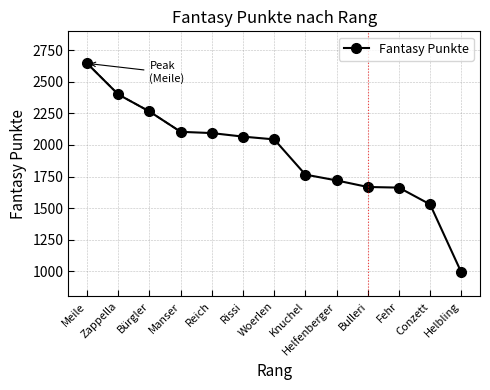

Which label corresponds to the largest value in the chart?

Meile